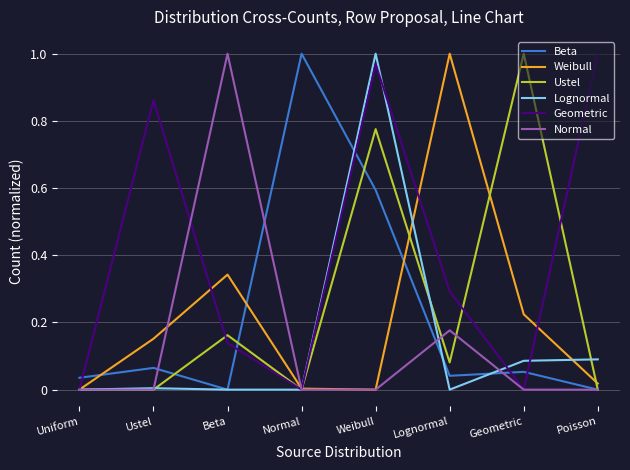

True or false: Normal has a value of 0.3 at Beta.

False